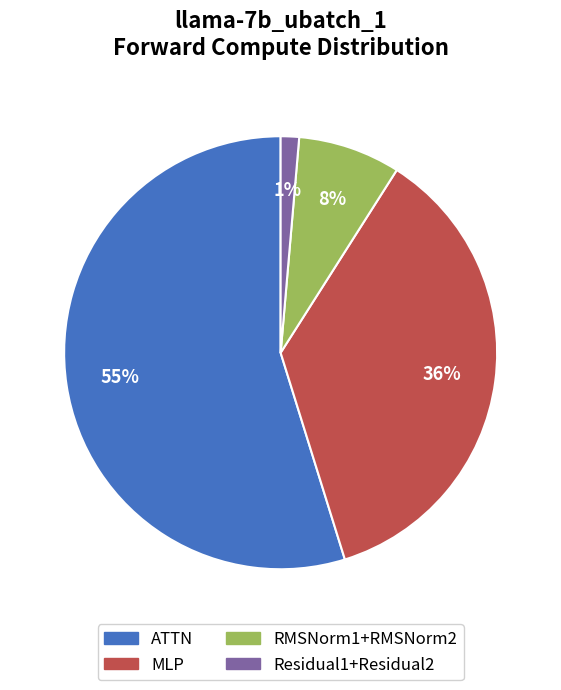

How many segments does this pie chart have?

4